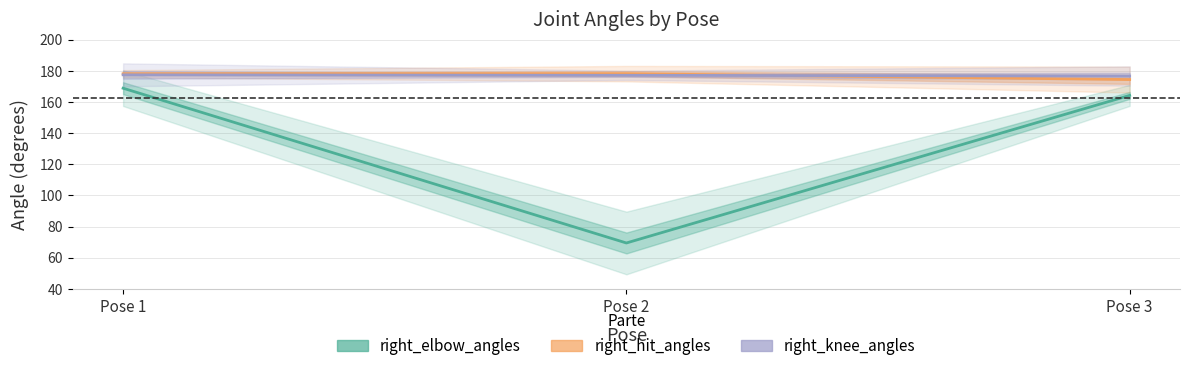

The right_hit_angles series shows 238.9 at Pose 2. True or false?

False